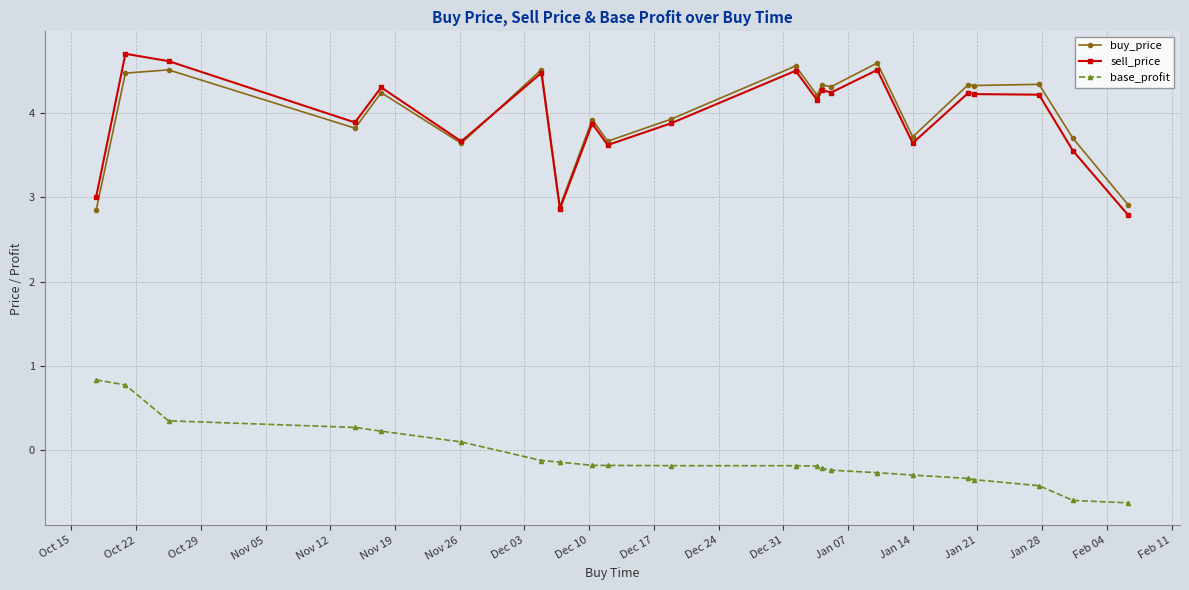

What is the value of the base_profit point at the 10th from the left?

-0.2